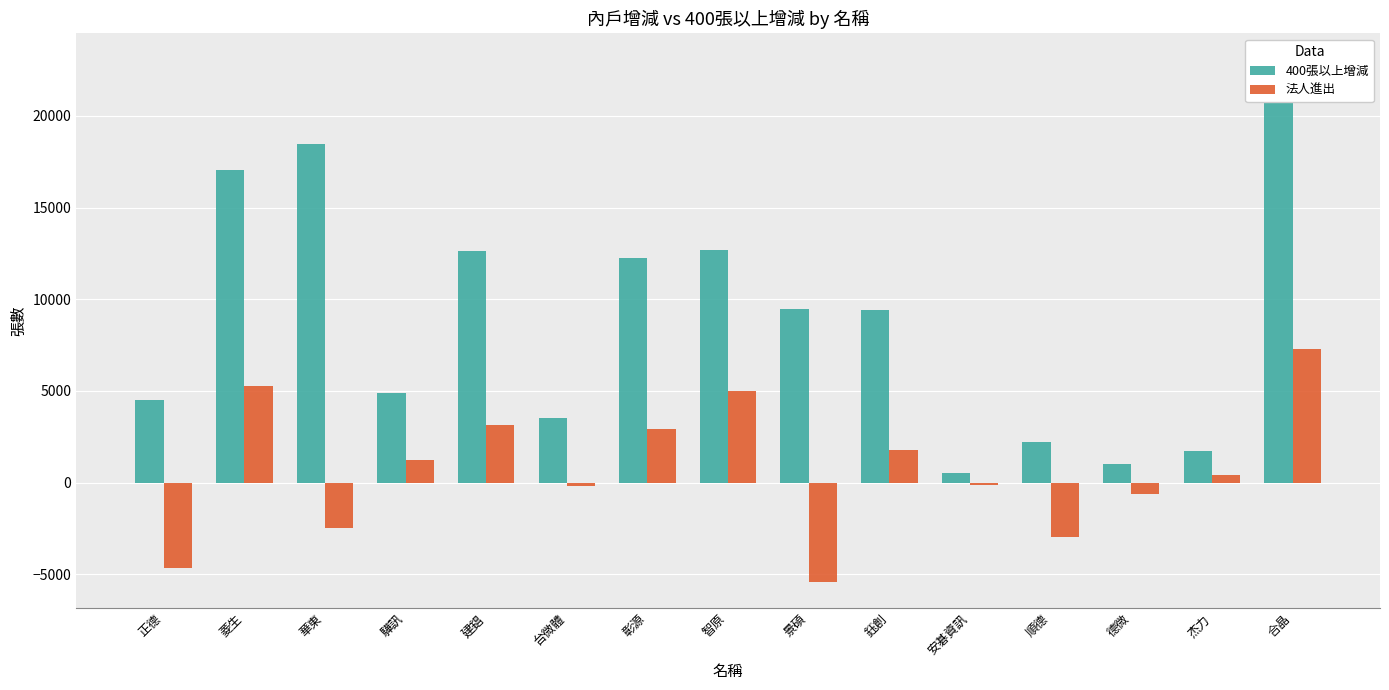

True or false: 法人進出 has a value of -623 at 德微.

True